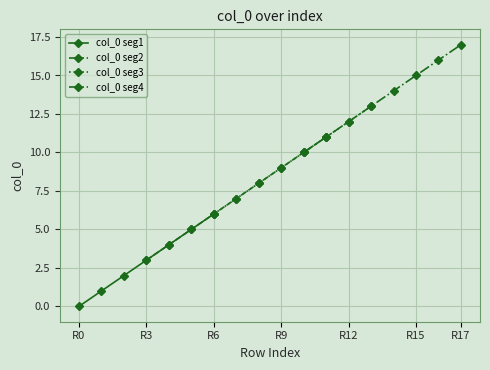

What is the value of the 17th point from the left?

16